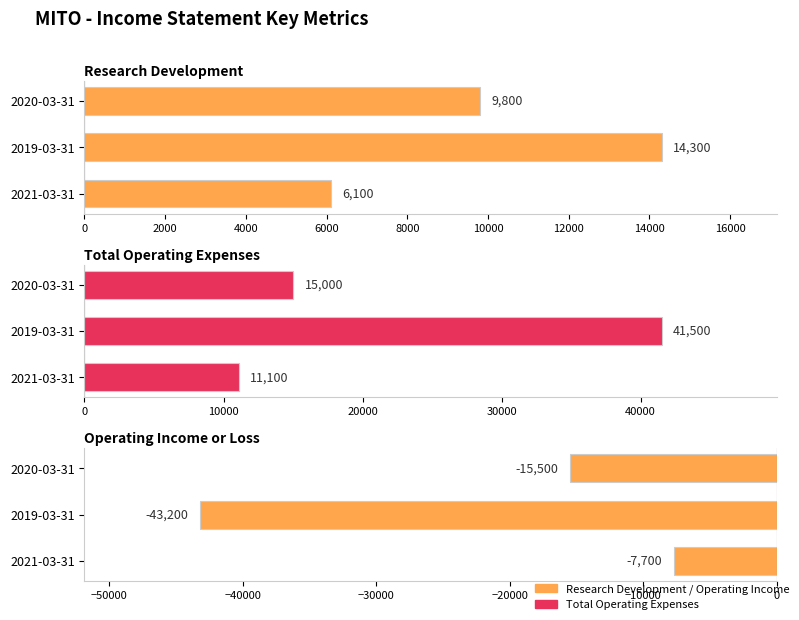

Between 2019-03-31 and 2020-03-31, which series saw the biggest shift?

Operating Income or Loss